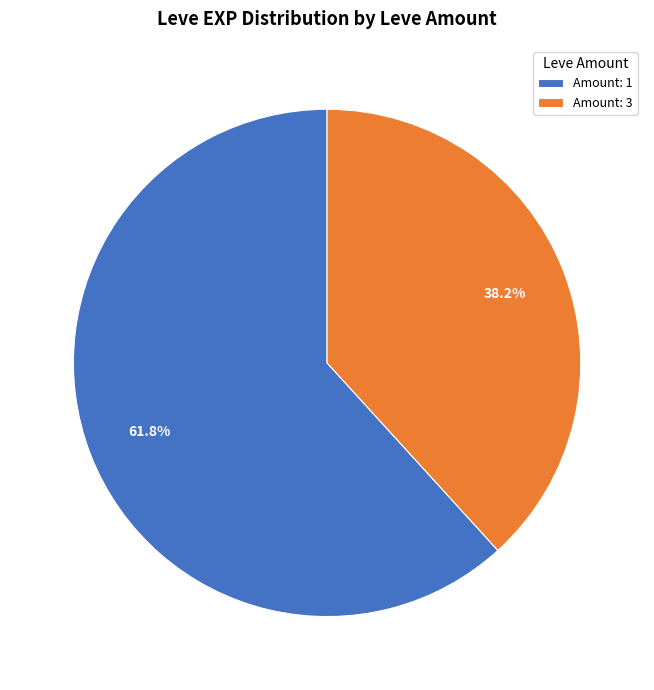

Does any single category account for the majority?

Yes